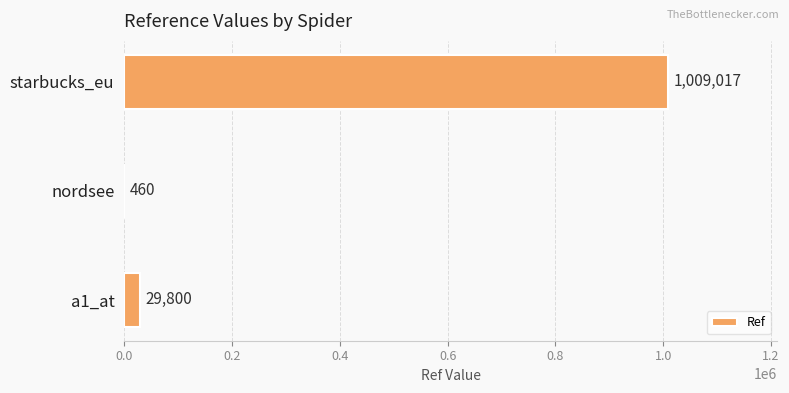

At which label is the value closest to 504738?

a1_at